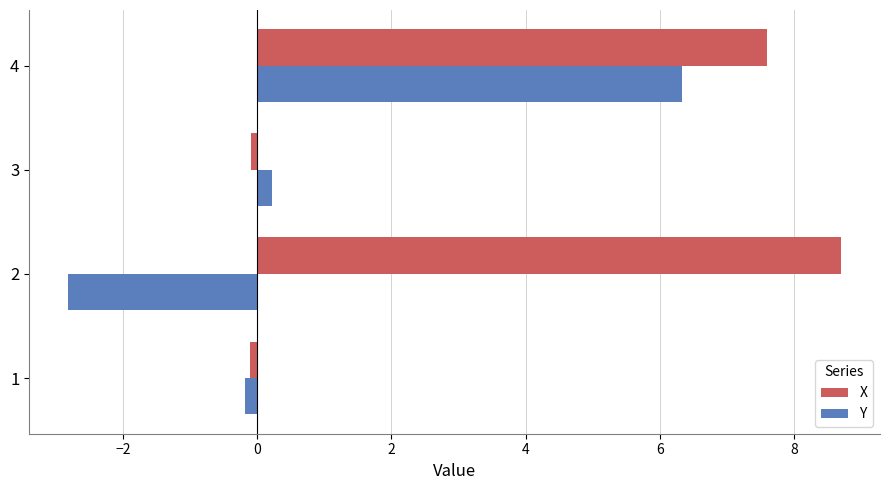

Is it true that Y equals 8.8 at 4?

False